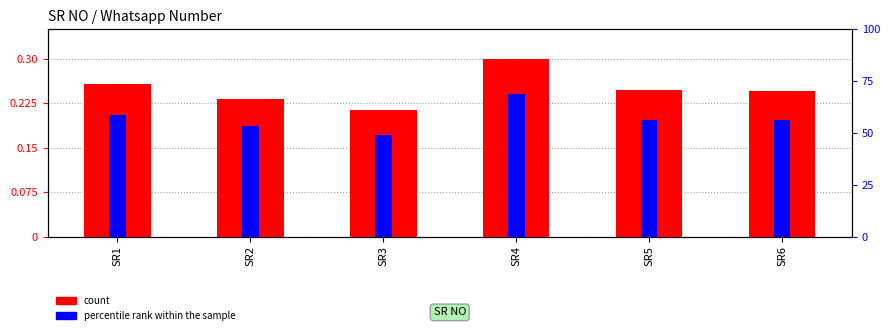

Which series has the largest range (max minus min)?

count